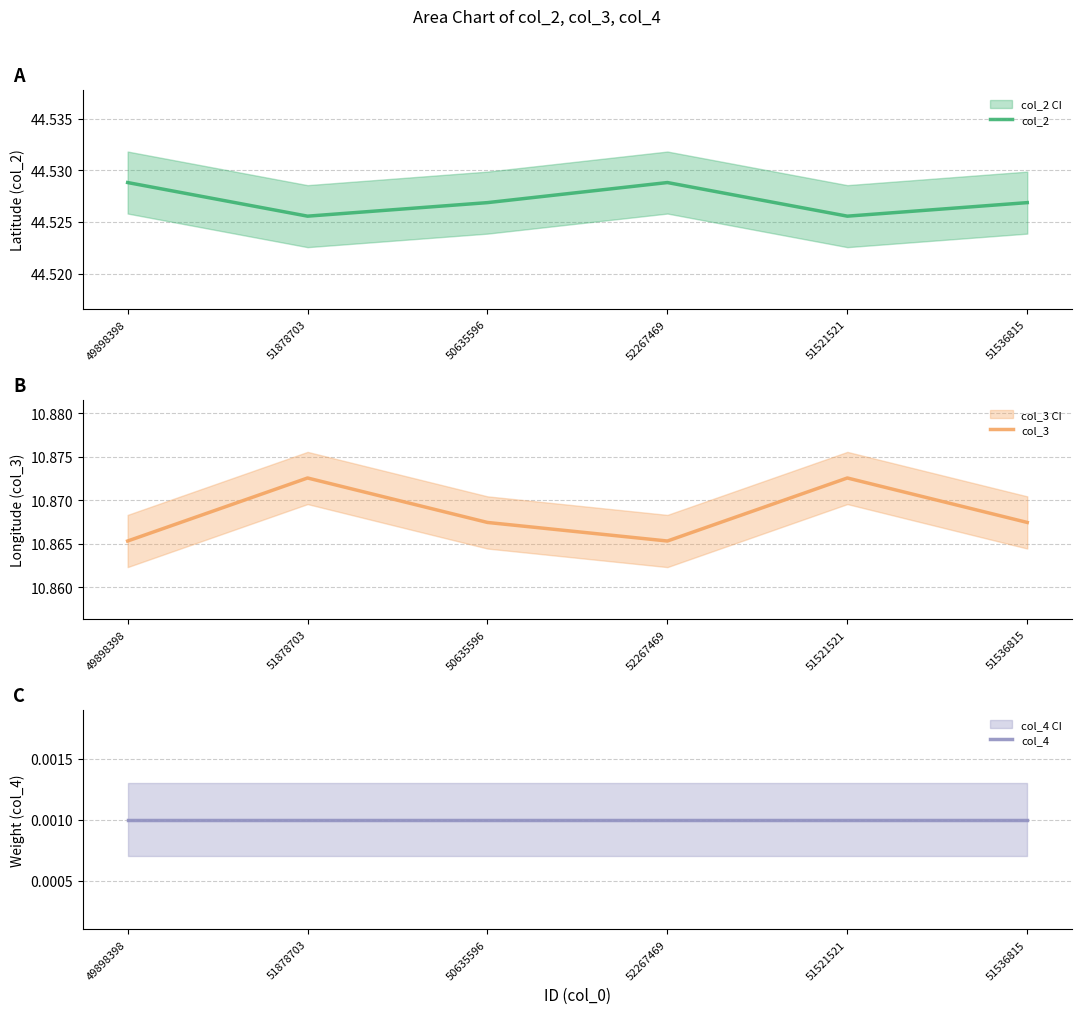

List the labels in order of col_3 value, smallest first.

49898398, 52267469, 50635596, 51536815, 51878703, 51521521